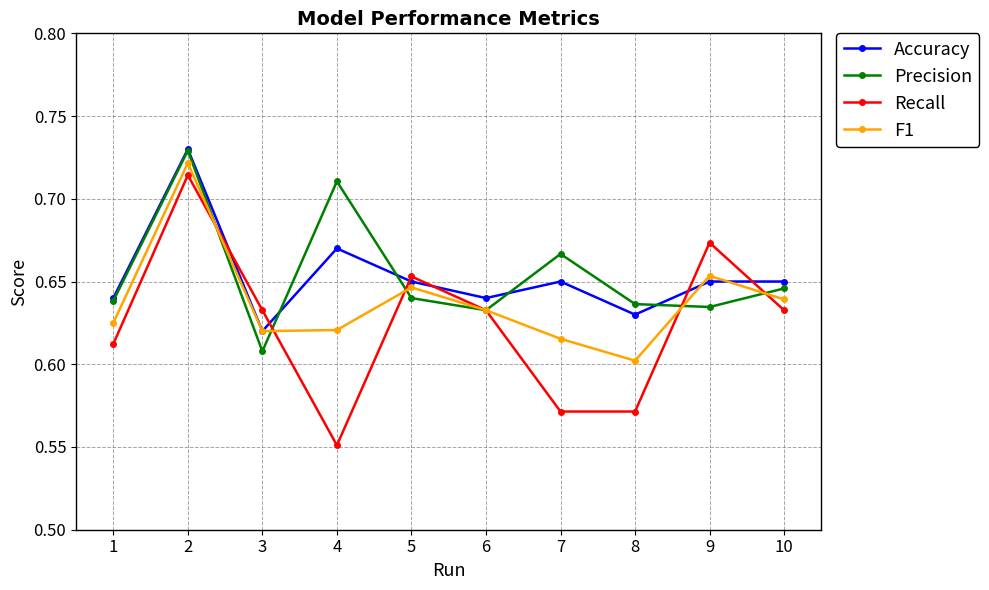

How many Recall values are between 0 and 1?

10